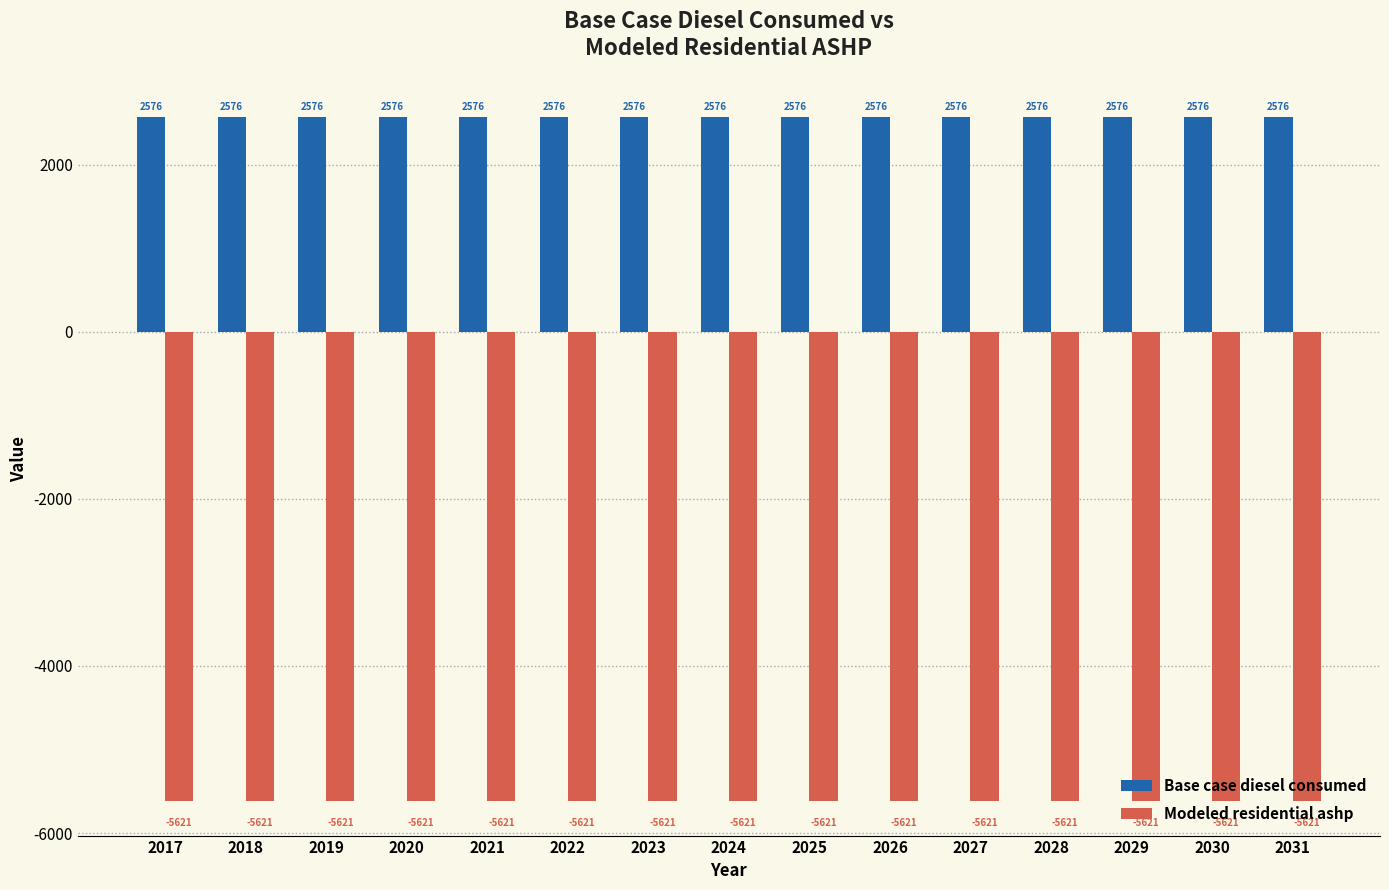

Rank the series by their maximum value, from lowest to highest.

Modeled residential ashp, Base case diesel consumed